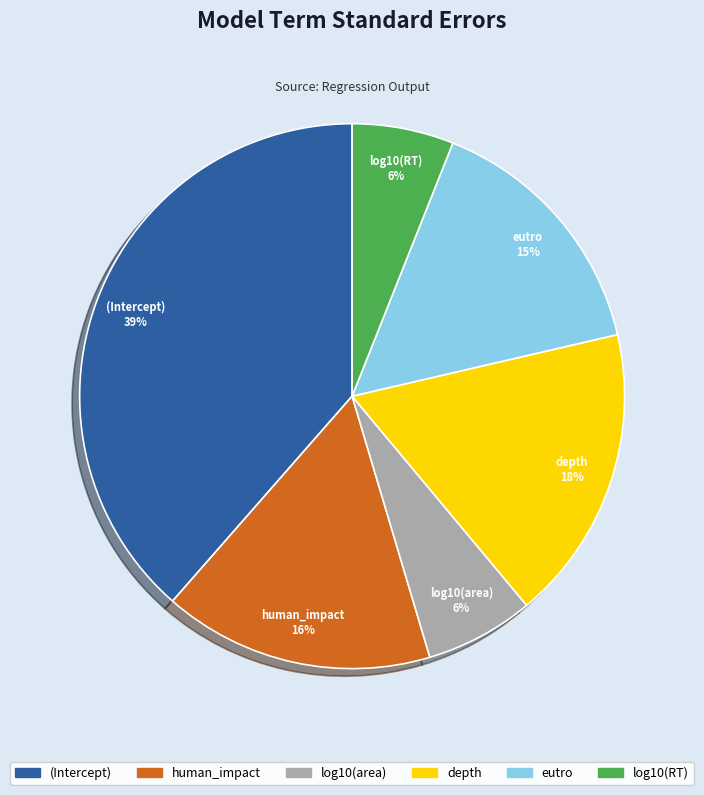

Is there a majority slice in this chart?

No